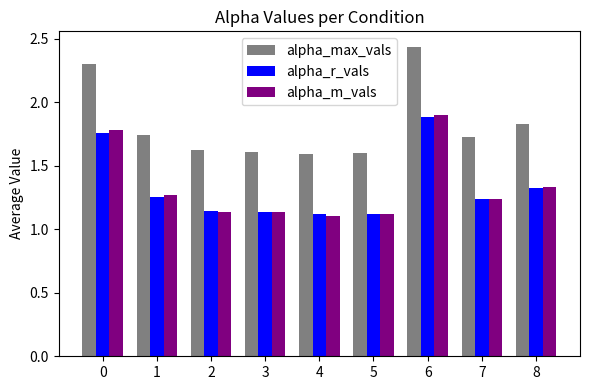

What is the difference between the second highest and minimum values in the alpha_r_vals series?

0.6